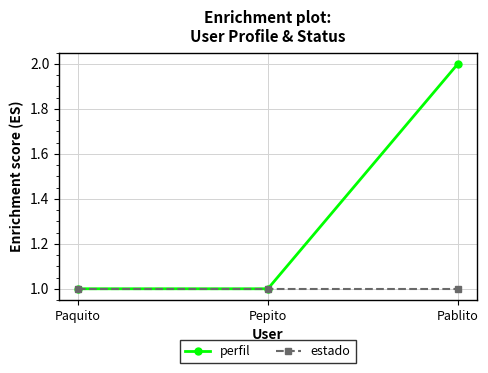

True or false: perfil has a value of 0 at Paquito.

False